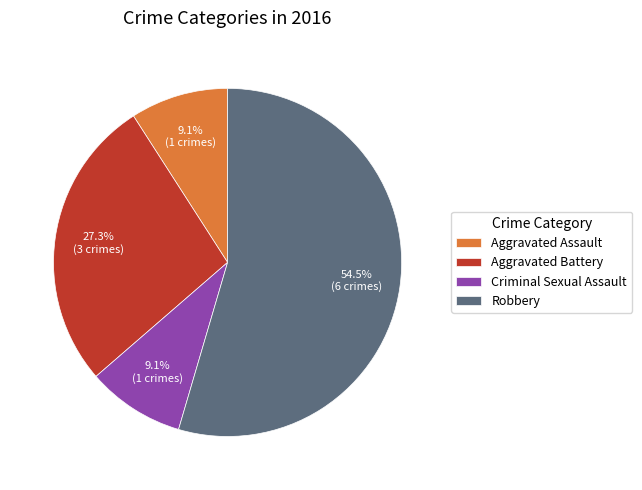

Which has a higher value, Aggravated Battery or Aggravated Assault?

Aggravated Battery